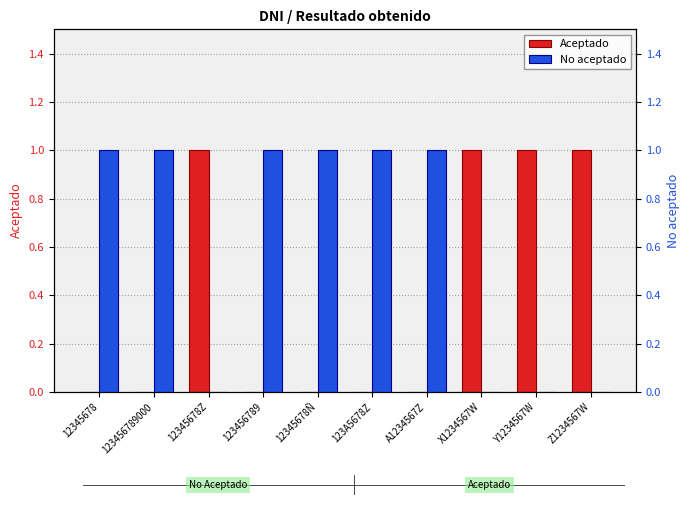

Where is No aceptado nearest to the value 0?

12345678Z